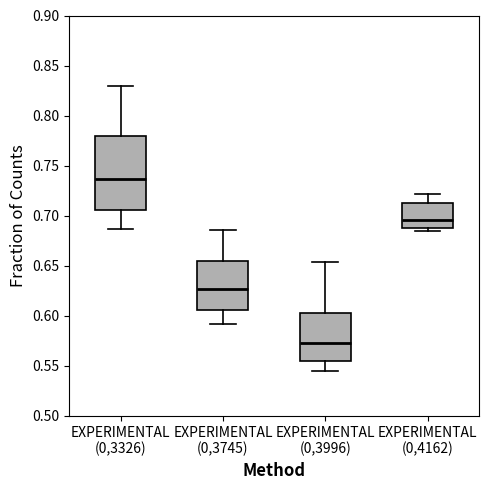

Which box's median line is the highest?

EXPERIMENTAL (0,3326)